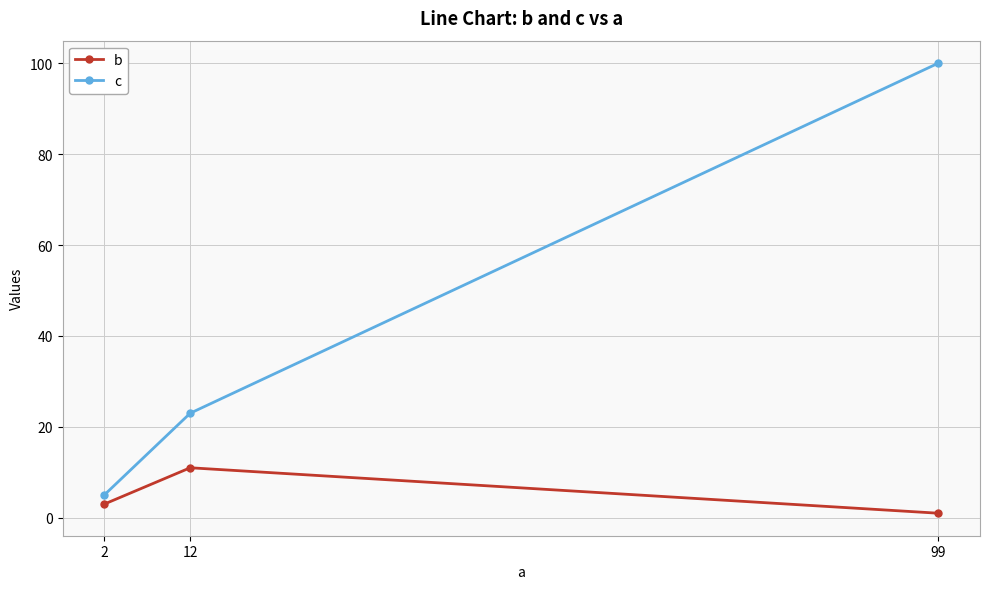

What is the sum of all b values?

15